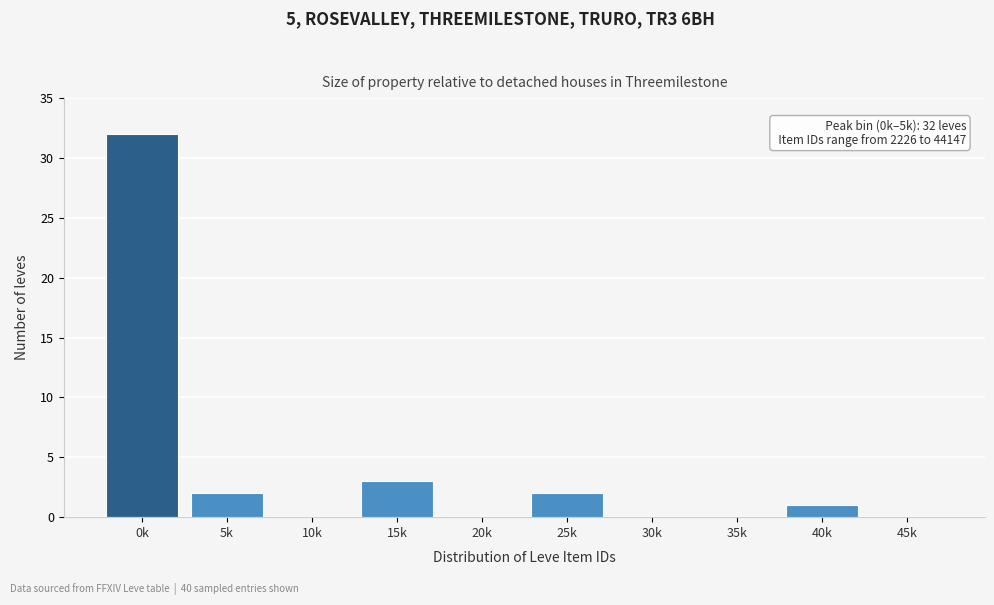

Reading right to left, list all the values displayed in this chart.

45k=0	40k=1	35k=0	30k=0	25k=2	20k=0	15k=3	10k=0	5k=2	0k=32